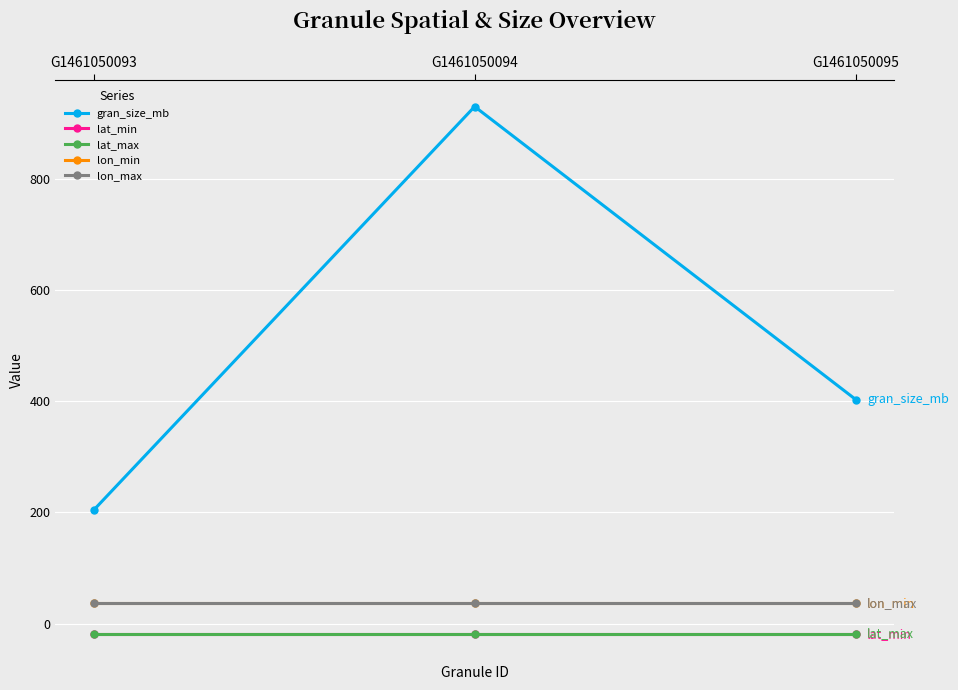

Is this an area chart (filled region under the line)?

No